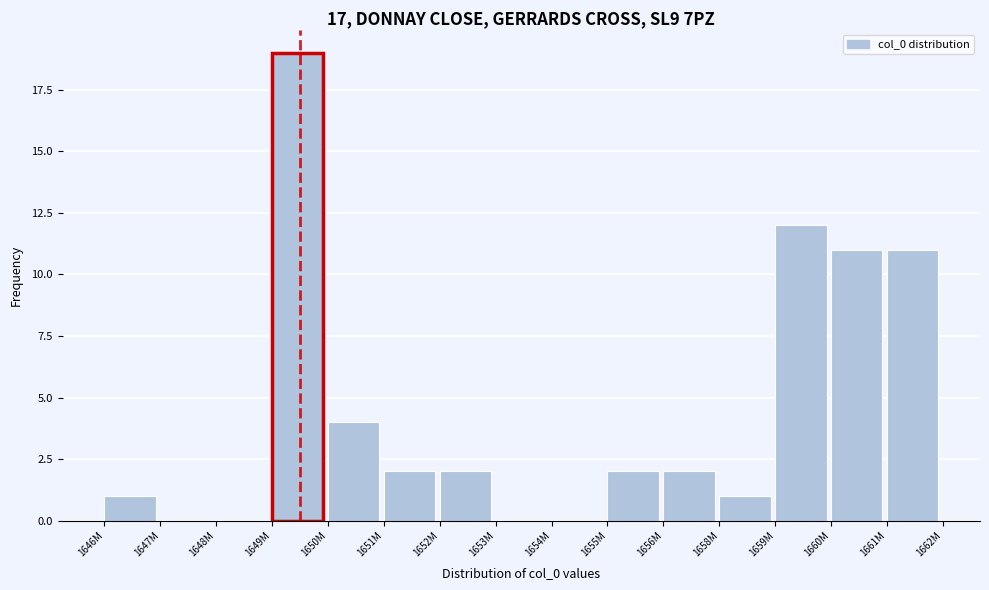

Reading right to left, list all the values displayed in this chart.

1661M=11	1660M=11	1659M=12	1658M=1	1656M=2	1655M=2	1654M=0	1653M=0	1652M=2	1651M=2	1650M=4	1649M=19	1648M=0	1647M=0	1646M=1